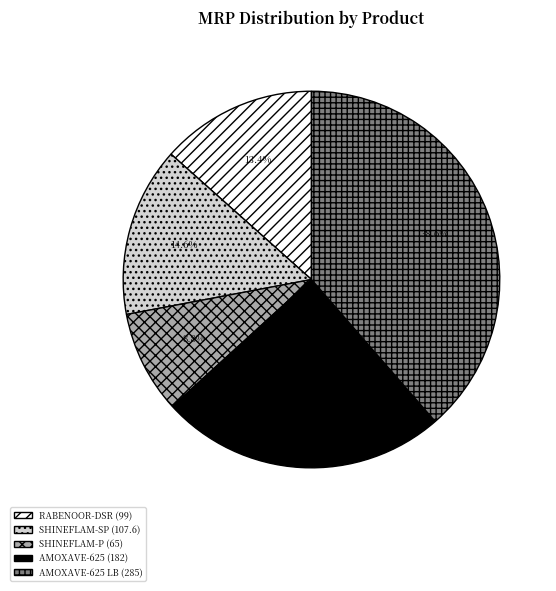

Does any single category account for the majority?

No